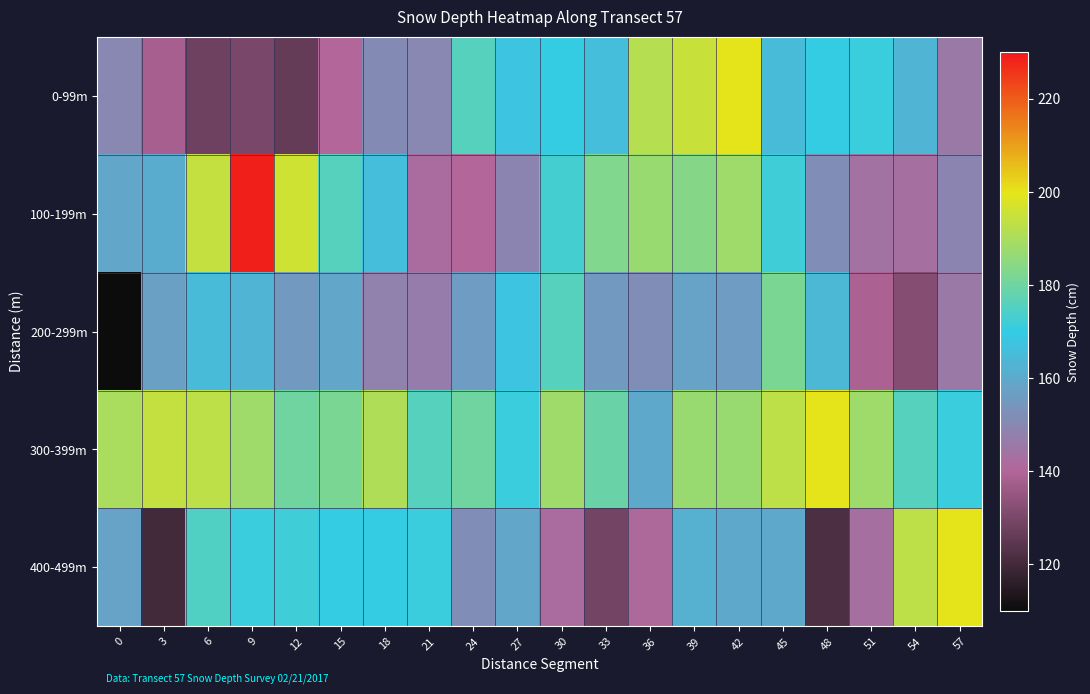

At how many categories does at least one series exceed 174?

19